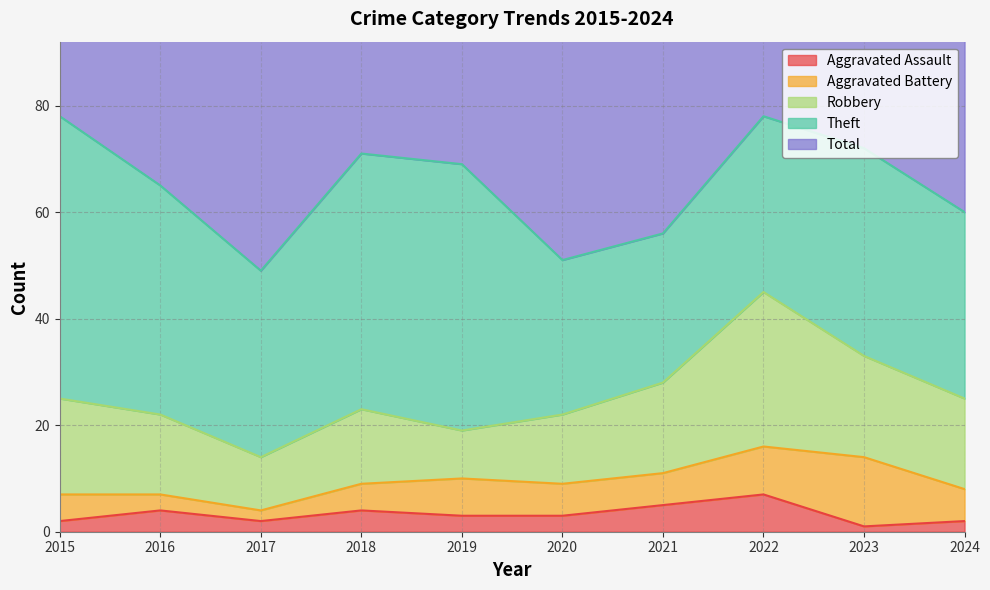

What is the difference between the second highest and minimum values in the Robbery series?

10